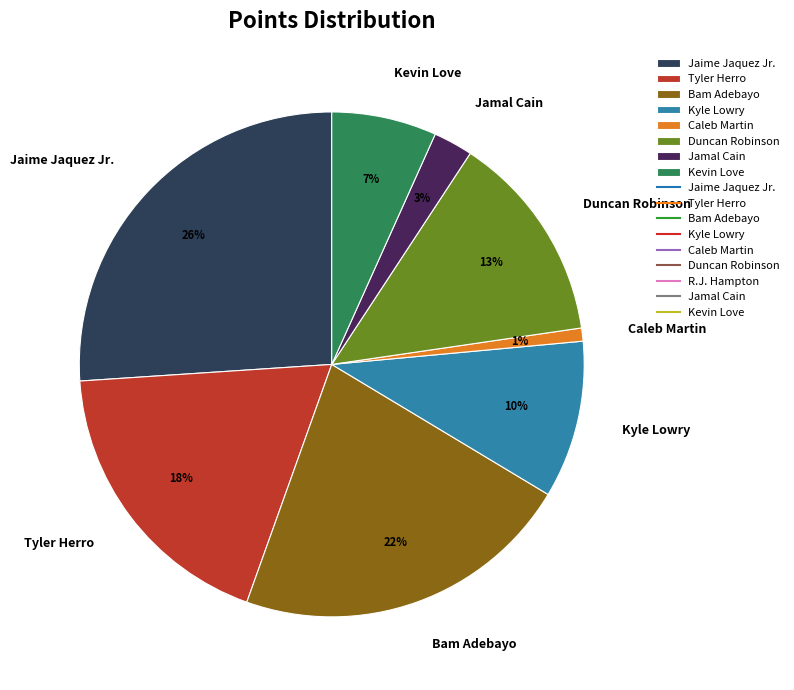

Is the sum of Caleb Martin and Tyler Herro greater than half?

No